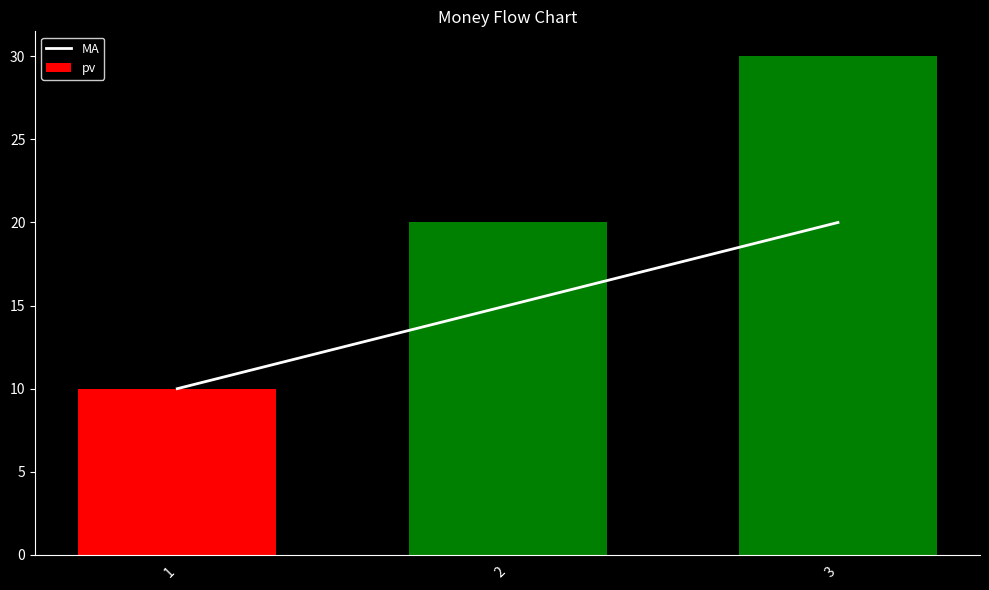

The pv series shows 20 at 2. True or false?

True